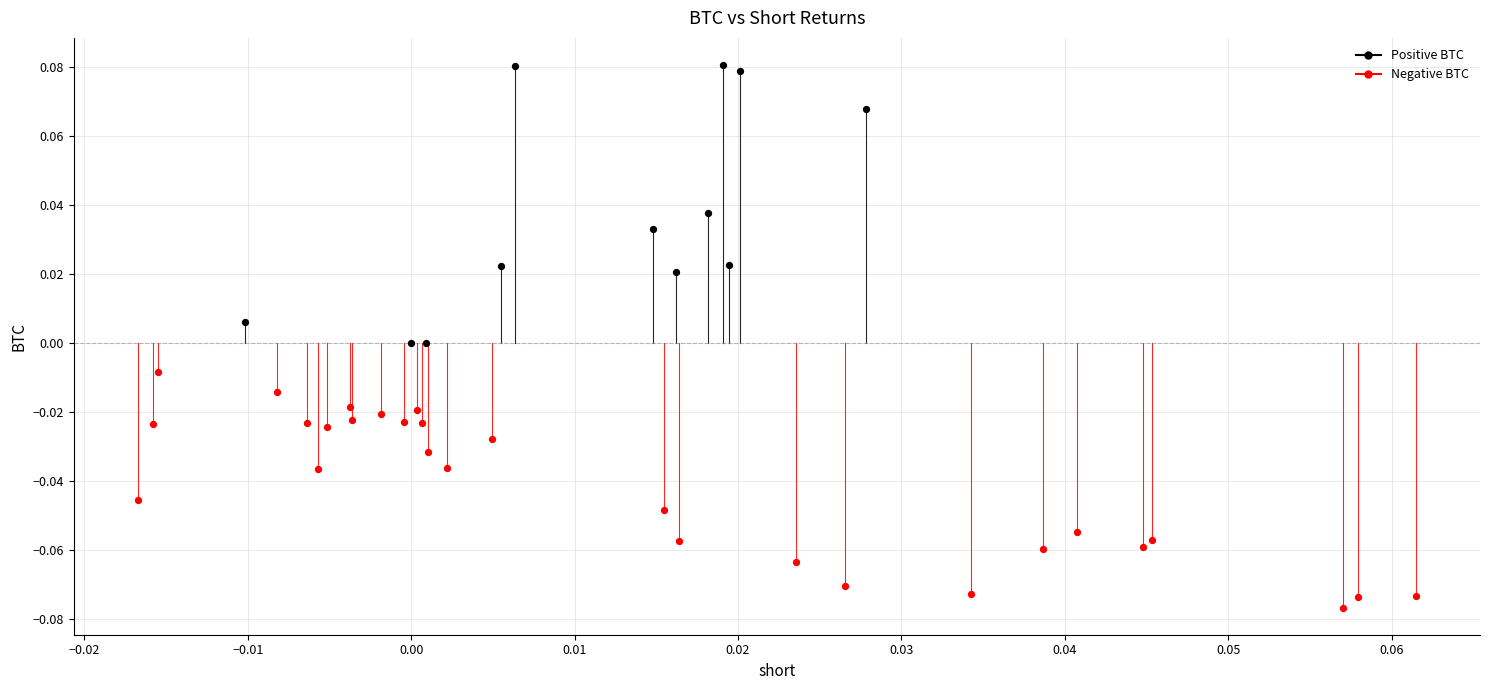

Which series reaches the maximum Y coordinate?

Positive BTC